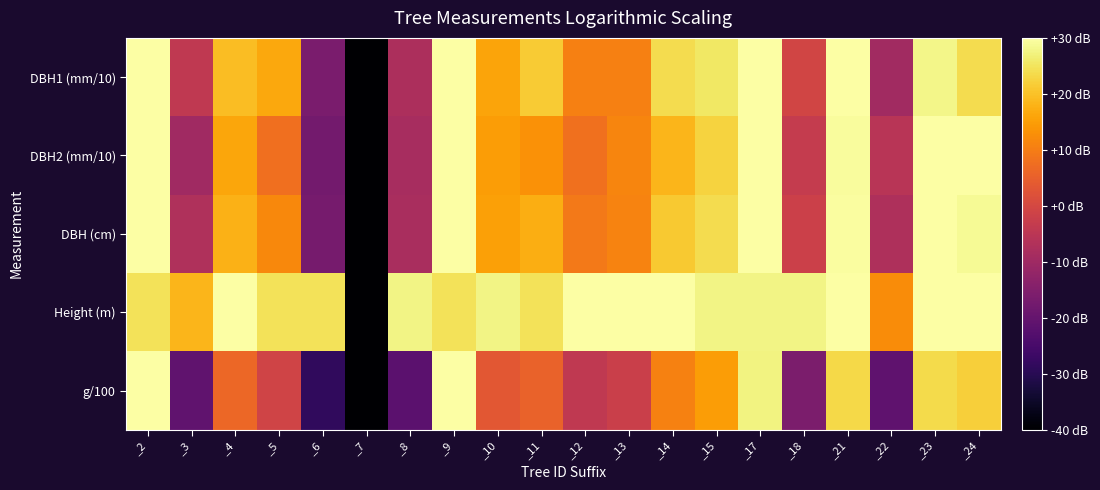

List the series in order of their peak value, highest first.

DBH1 (mm/10), DBH2 (mm/10), DBH (cm), Height (m), g/100